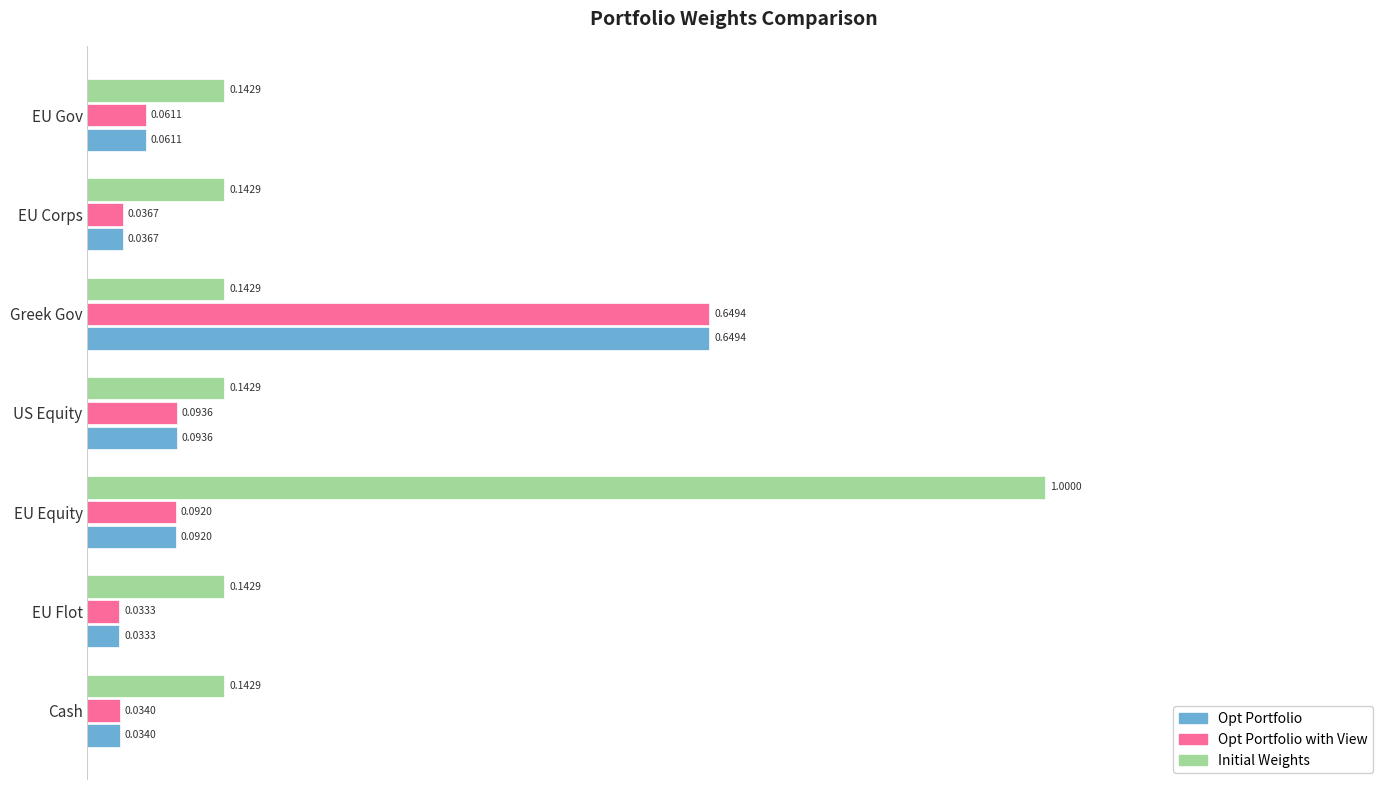

What is the sum of all Opt Portfolio with View values?

1.0